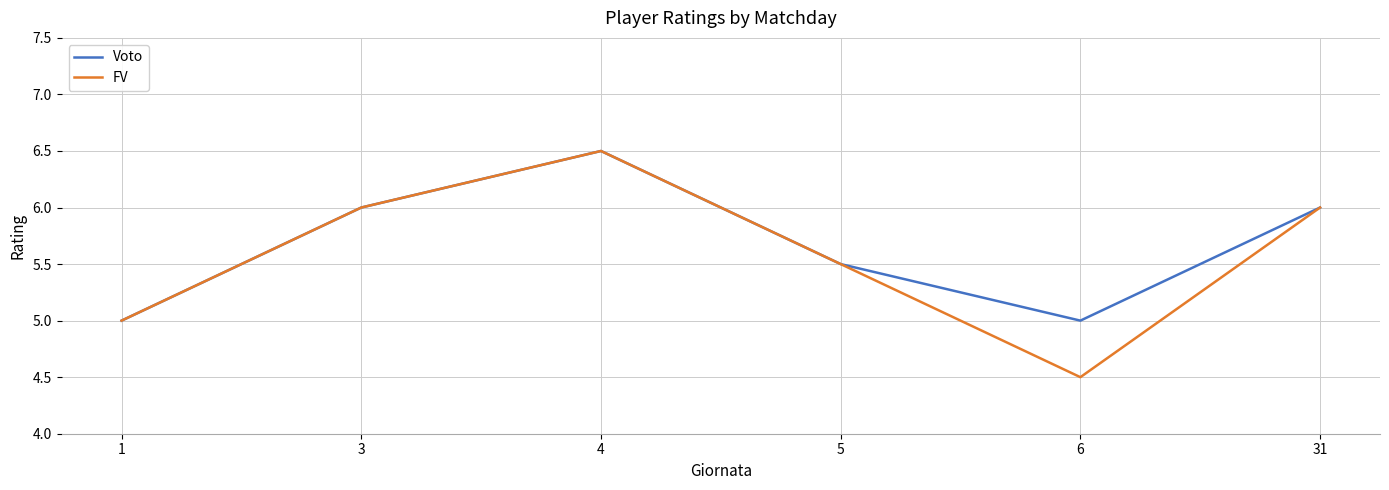

What is the difference between the maximum and second lowest values in the Voto series?

1.5